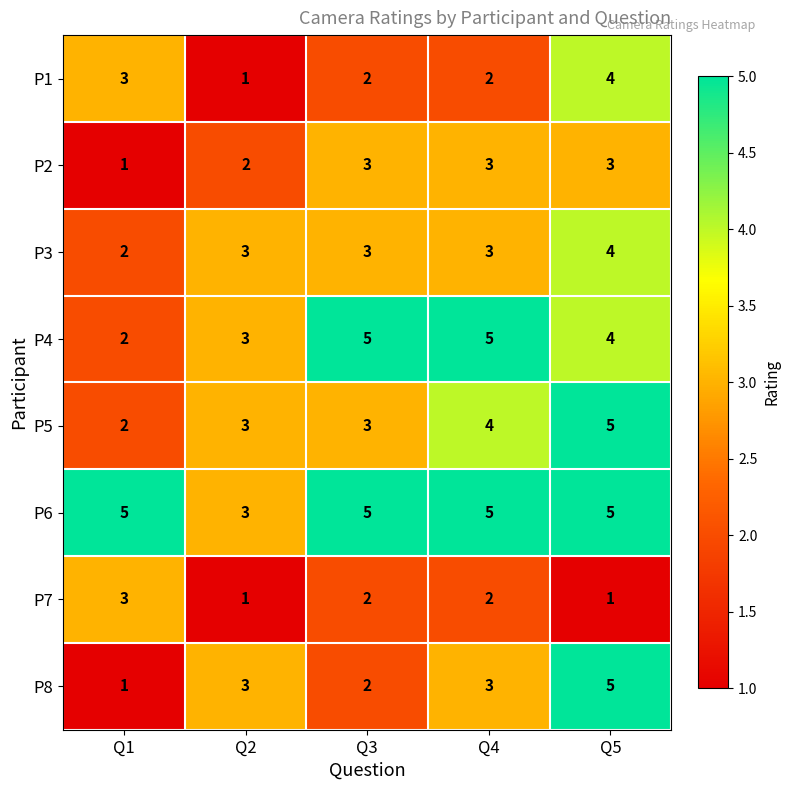

Which series has the largest total across all categories?

P6